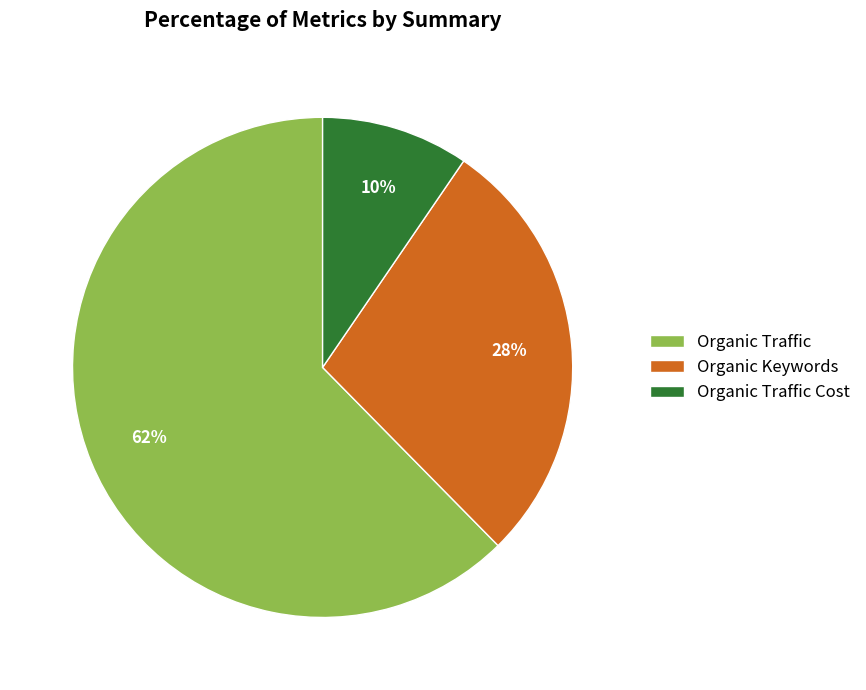

Count the number of slices in the pie.

3